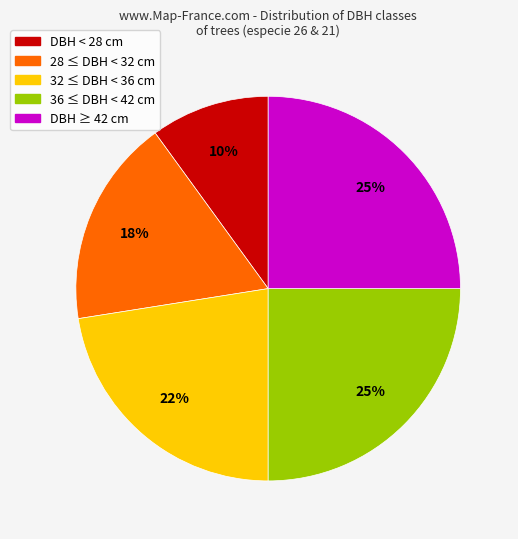

Does 32 ≤ DBH < 36 cm represent more than half of the total?

No